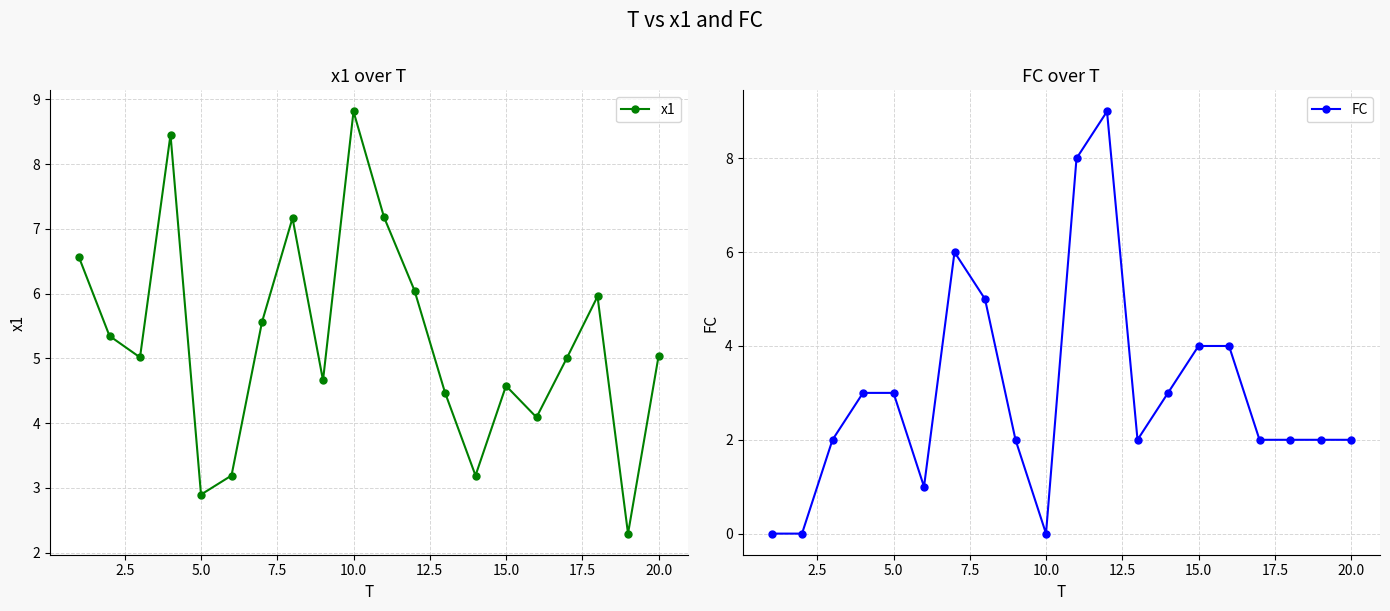

In FC, how many points are higher than both neighbors (excluding endpoints)?

2